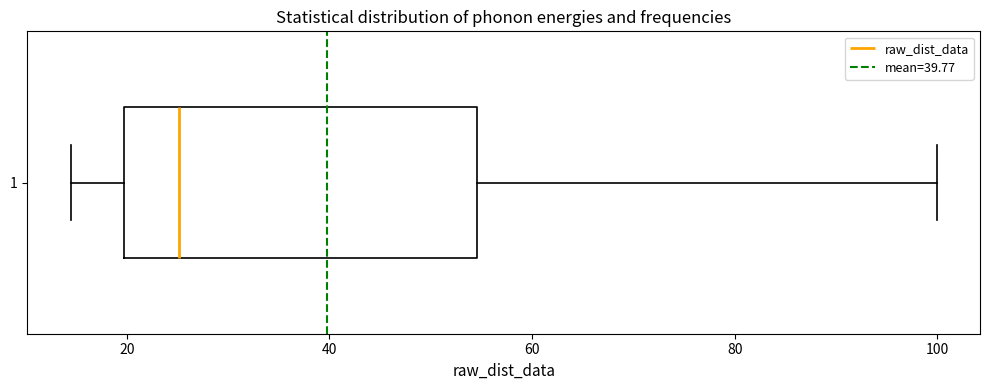

Transcribe this box plot: give where the median line is, the range the box spans, and where the two whiskers end, as read against the x-axis. The values are not printed on the chart, so give them approximately, as read against the axis.

median 26, box 20 to 54, whiskers 14 to 100